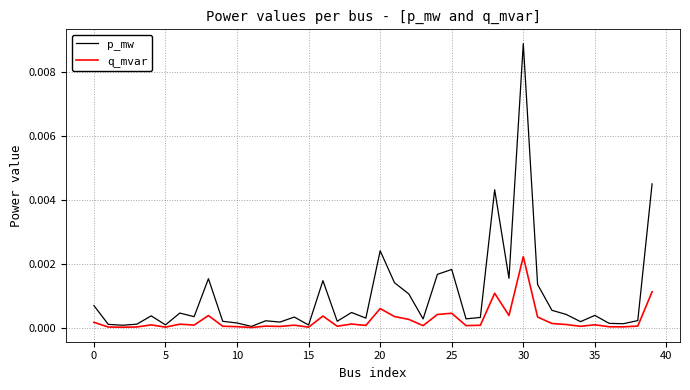

List the series in order of their peak value, lowest first.

q_mvar, p_mw